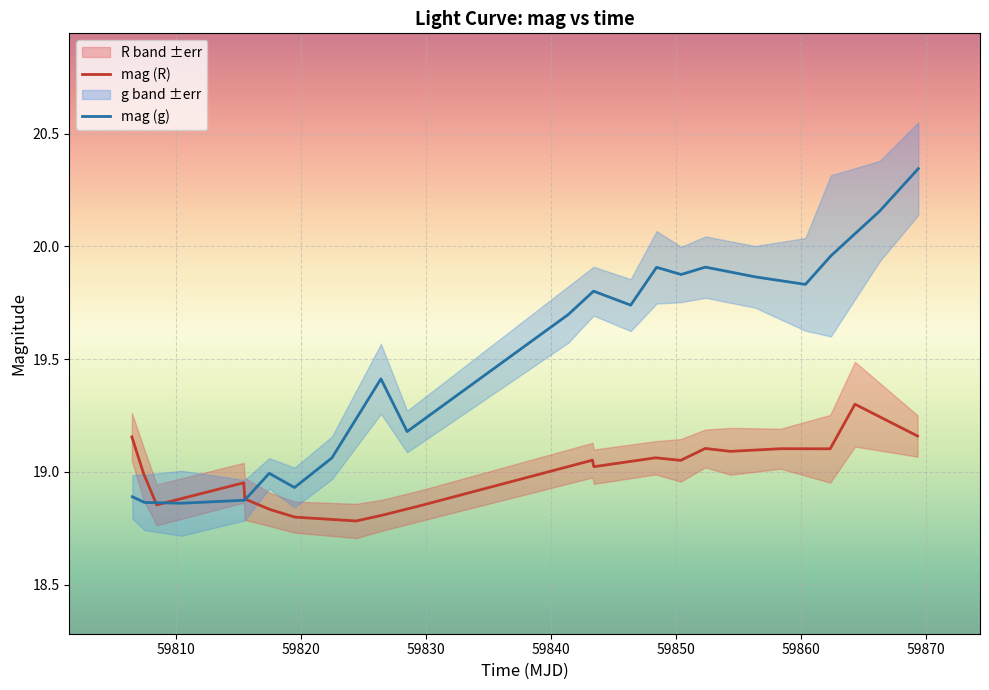

Which series ends up on top after the final intersection of mag (R) and mag (g)?

mag (g)